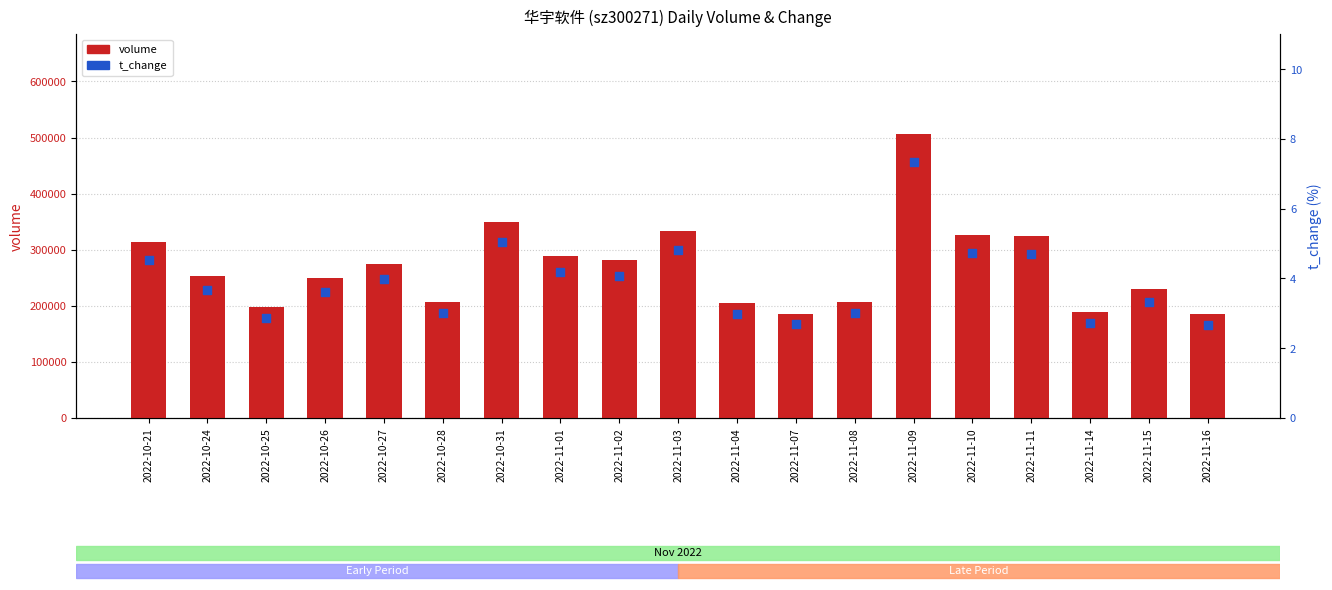

Which series contains the highest Y value?

volume